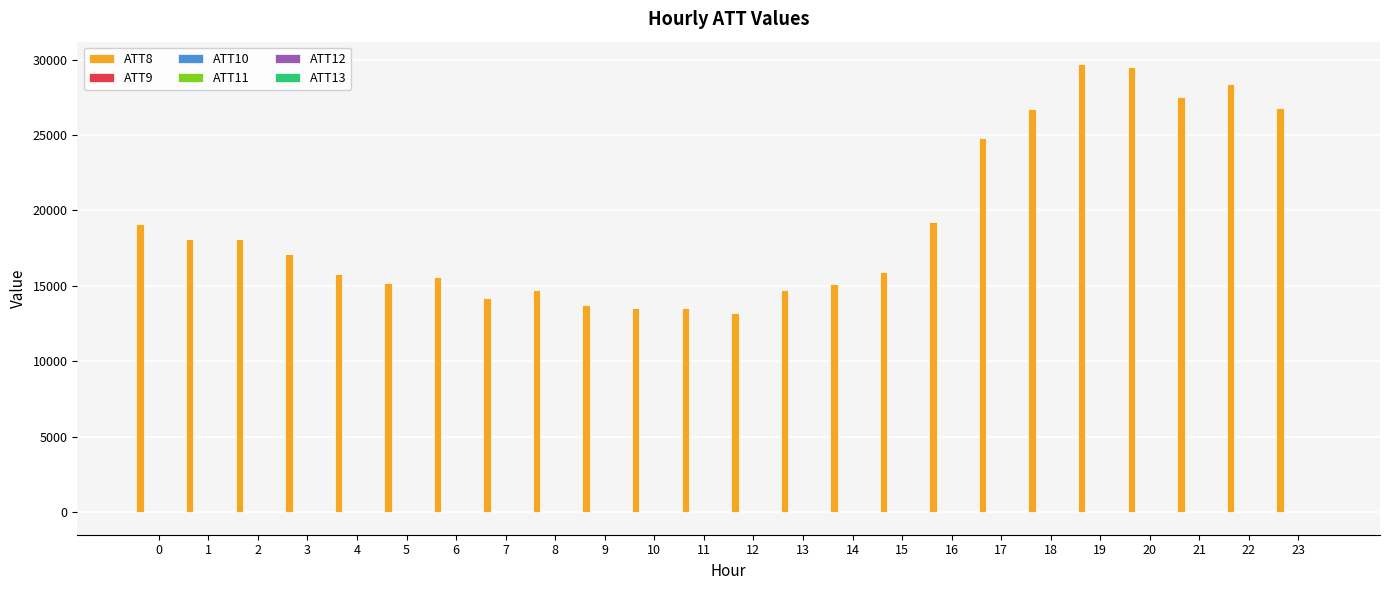

What is the sum of the ATT8 values at 23 and 12?

40000.0